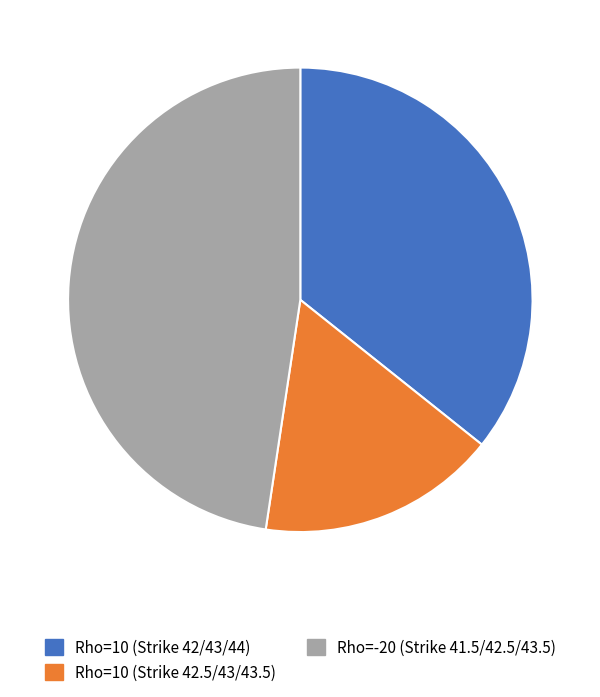

How many slices are in this pie chart?

3